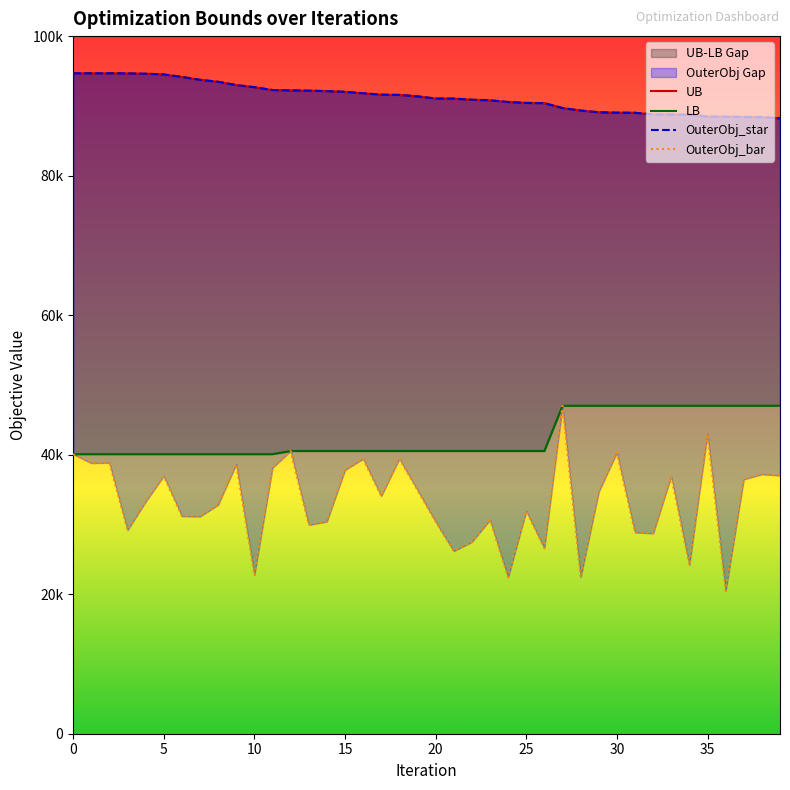

What is the smallest value displayed?

20459